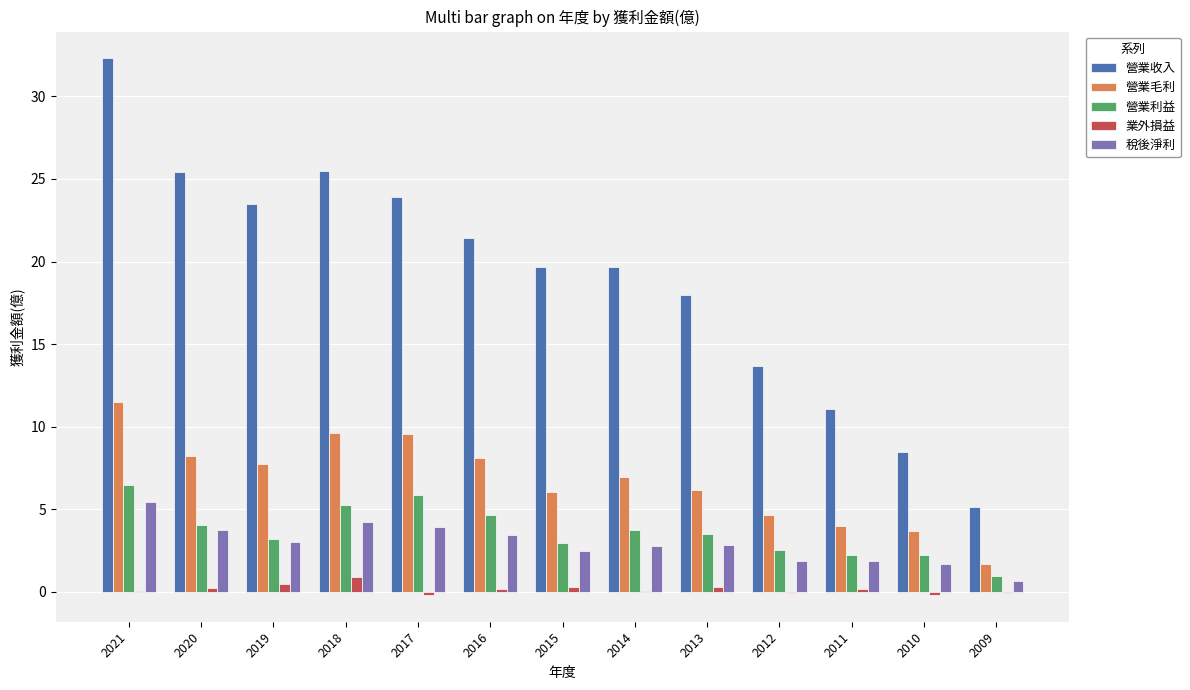

Which series changed the most between 2020 and 2016?

營業收入